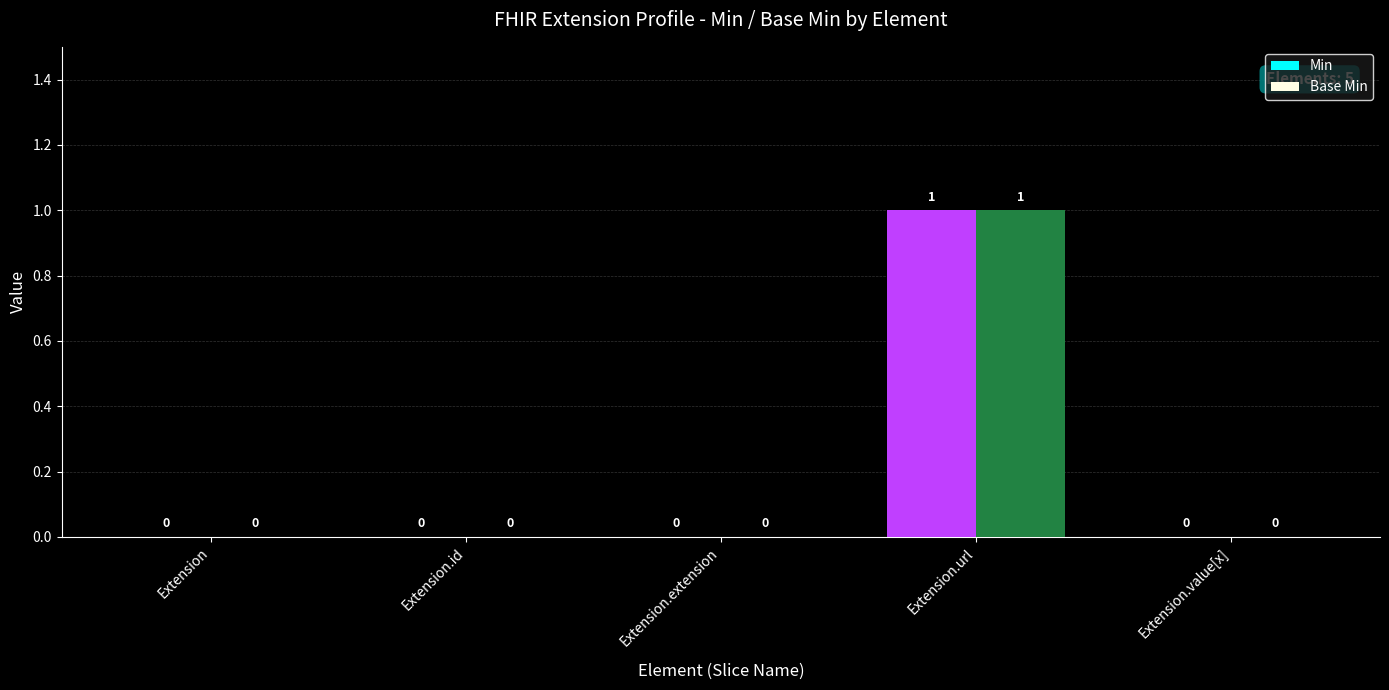

True or false: Base Min has a value of 0 at Extension.id.

True